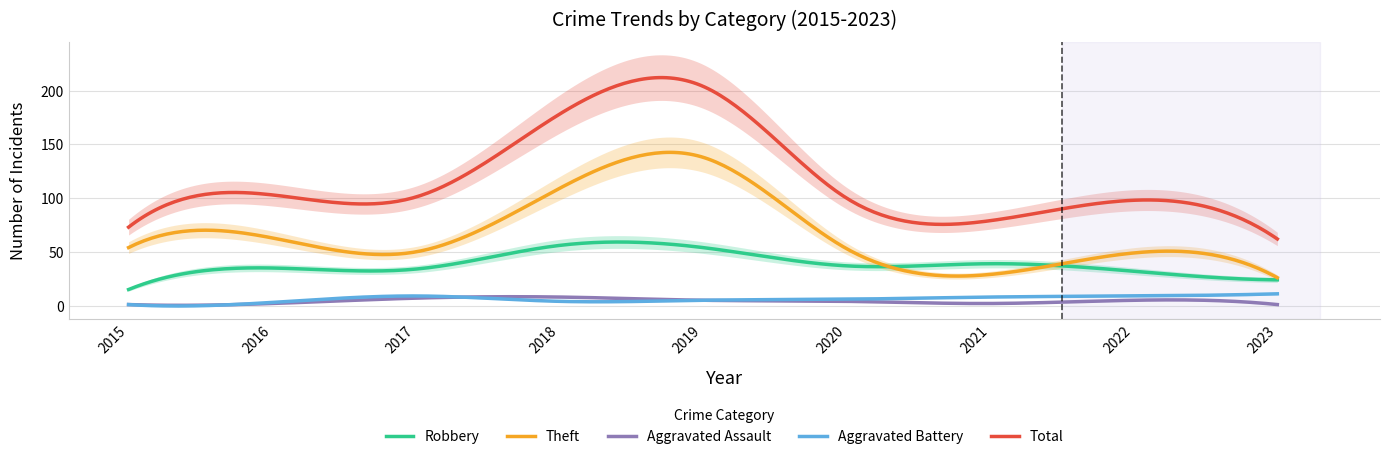

Where is the first local minimum for Robbery?

2017